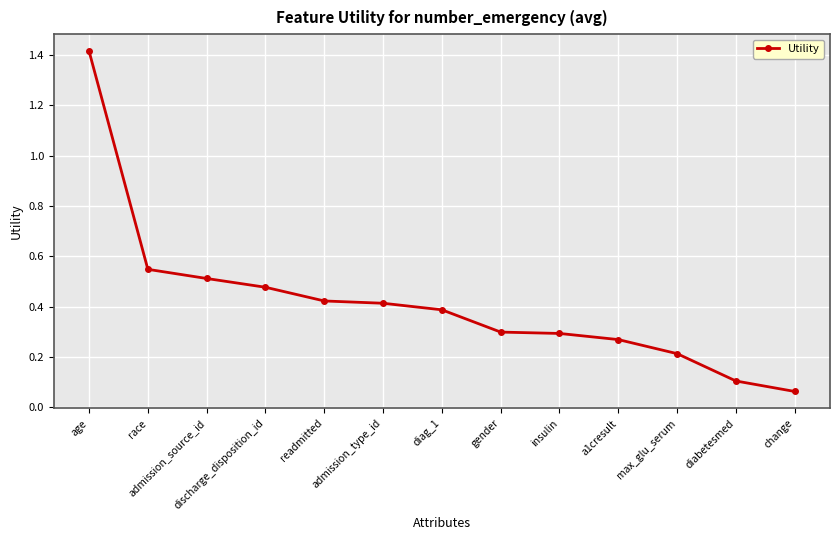

What is the difference between the values at discharge_disposition_id and a1cresult?

0.2